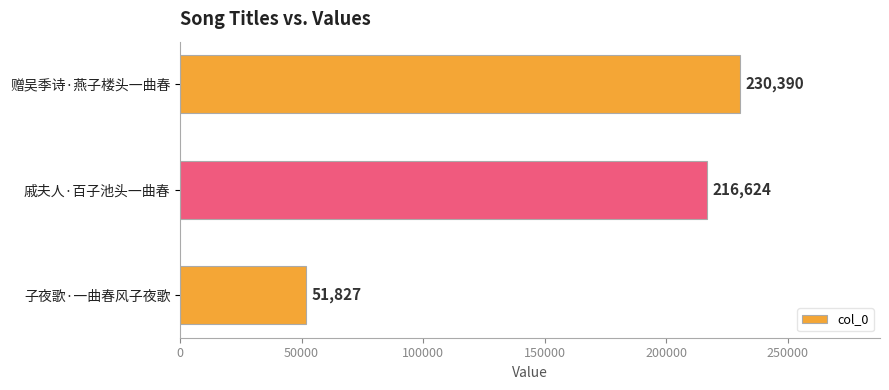

List the labels in order of value, smallest first.

子夜歌·一曲春风子夜歌, 戚夫人·百子池头一曲春, 赠吴季诗·燕子楼头一曲春